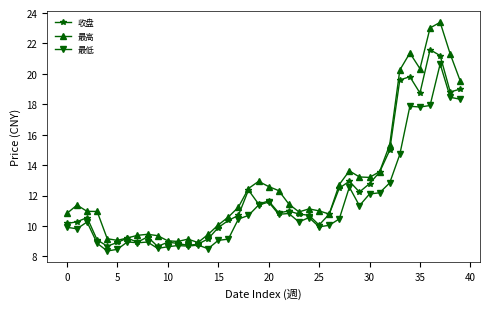

What is the sum of all 最高 values?

513.5